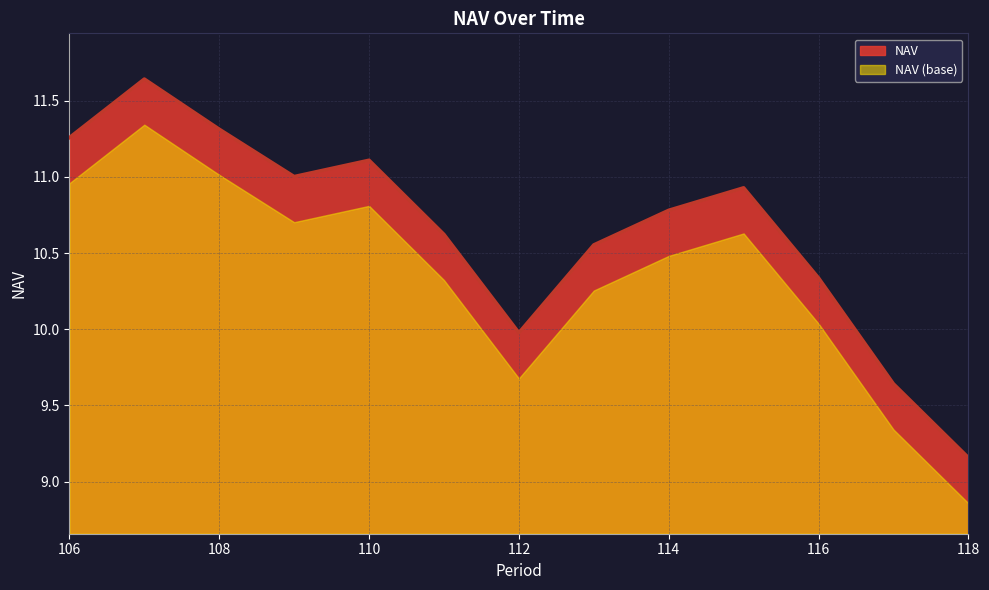

Reading left to right, transcribe all the data shown in this chart.

106=11.3	107=11.6	108=11.3	109=11.0	110=11.1	111=10.6	112=10.0	113=10.6	114=10.8	115=10.9	116=10.3	117=9.6	118=9.2